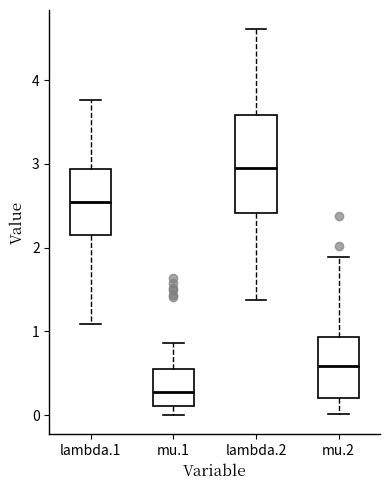

Which box has the highest median line?

lambda.2